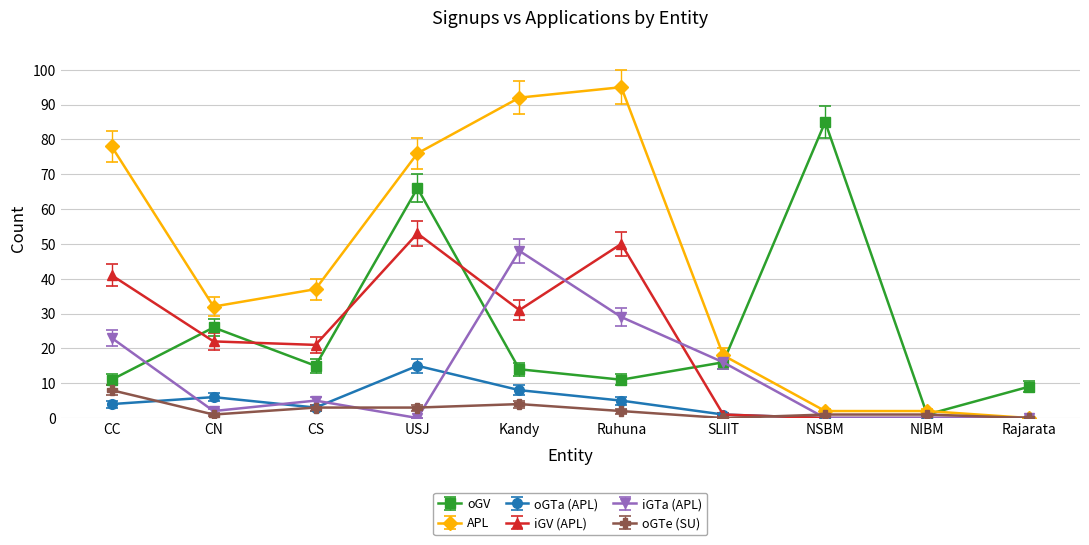

Which series changed the most between CC and Kandy?

iGTa (APL)